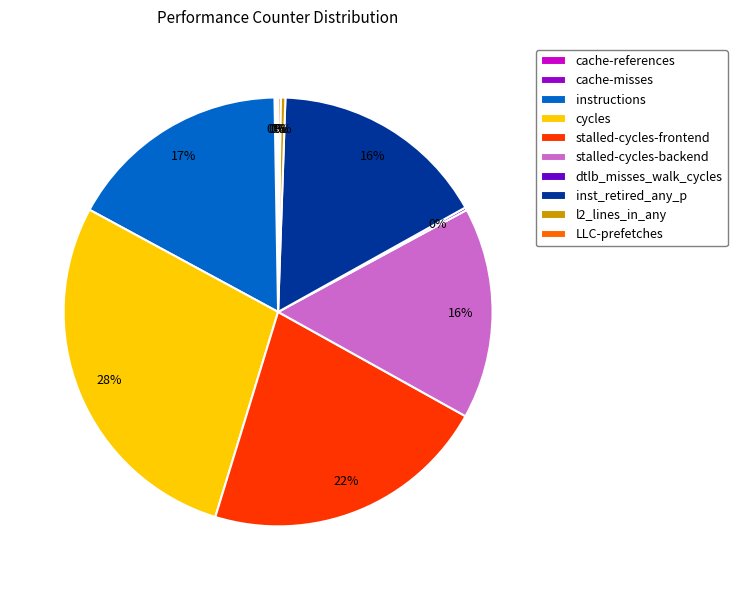

Does inst_retired_any_p represent more than half of the total?

No